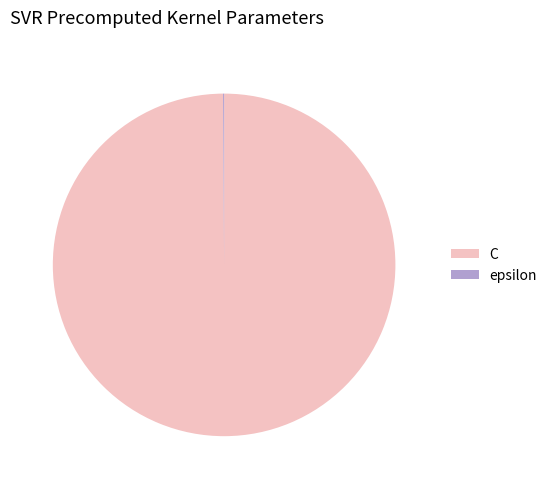

Which category accounts for the majority?

C